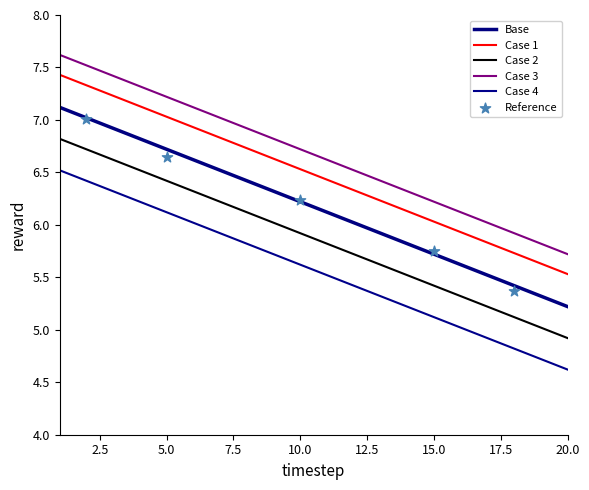

What are all the series names shown in the legend?

Base, Case 1, Case 2, Case 3, Case 4